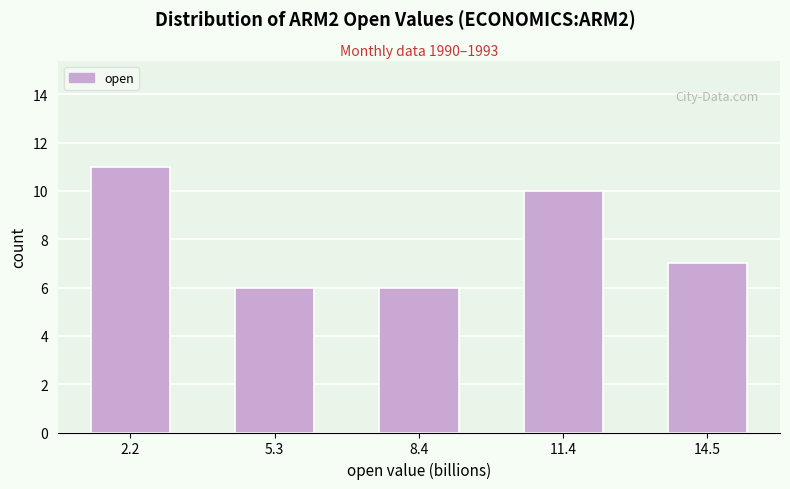

What is the height of the bar covering 13.0 to 16.0 on the x-axis? Neither the bar edges nor the heights are printed on the chart, so give them approximately, as read against the axes.

7